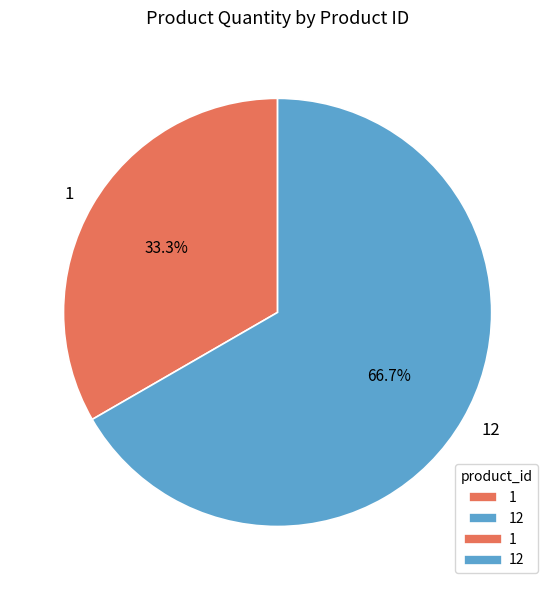

To the nearest percent, what is the combined percentage of 12 and 1?

100%